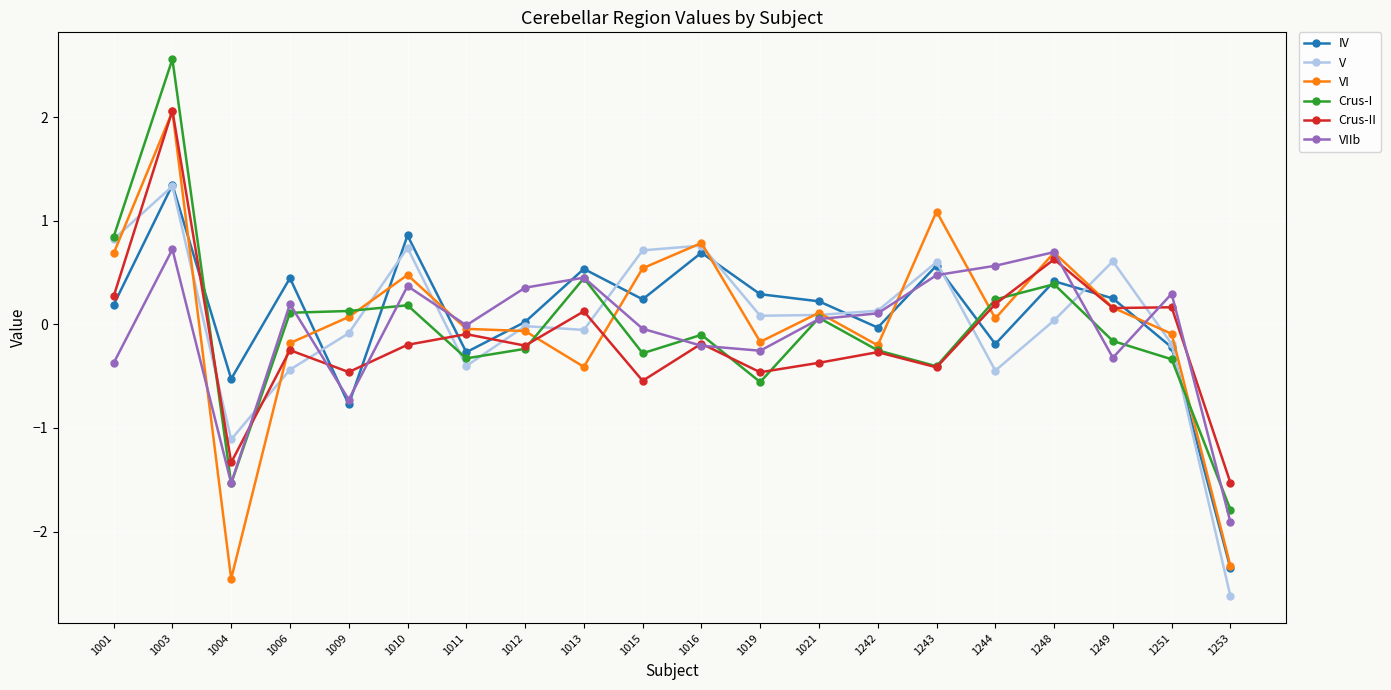

True or false: Crus-I and V intersect in this chart.

True